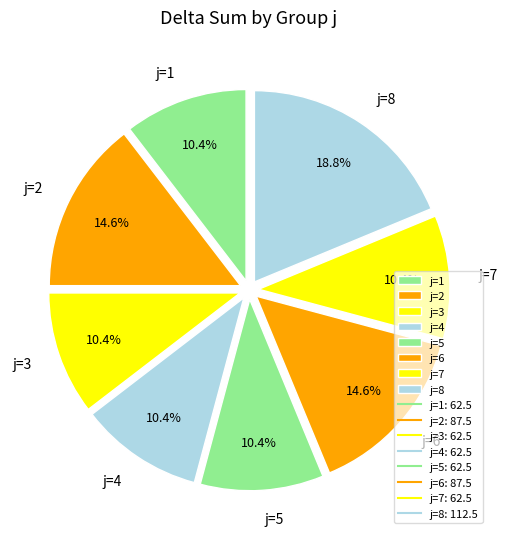

Between j=1 and j=8, which is larger?

j=8